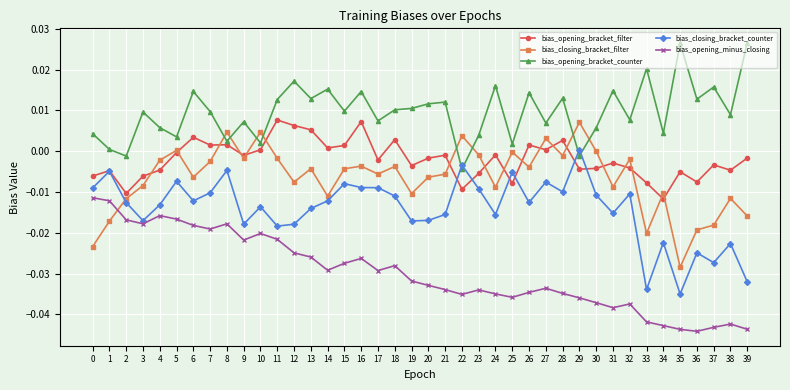

At which category is the sum across all series the highest?

8